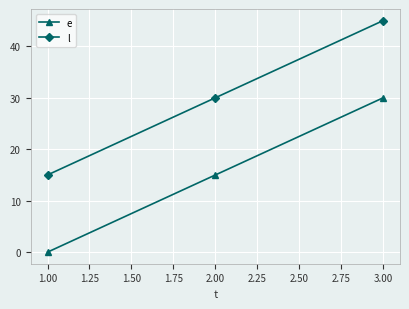

What is the average value of the e series?

15